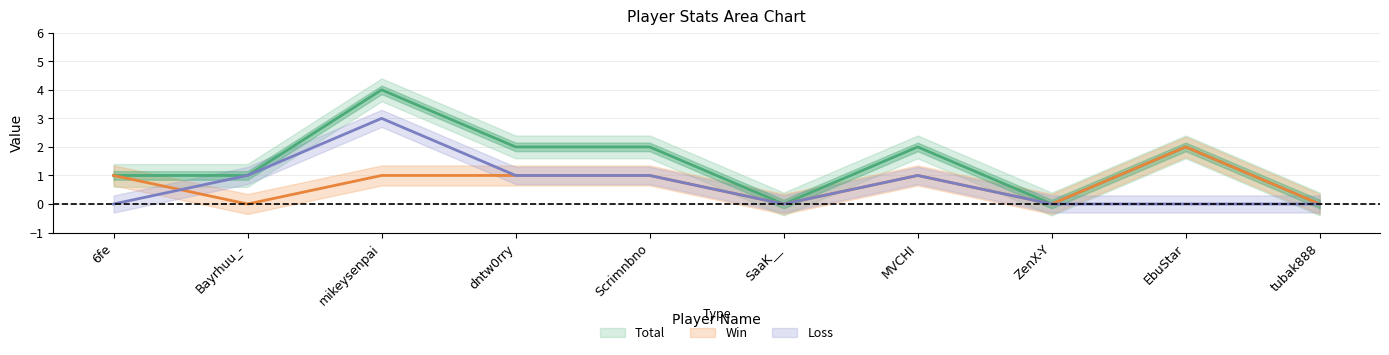

At how many categories does at least one series exceed 3?

1